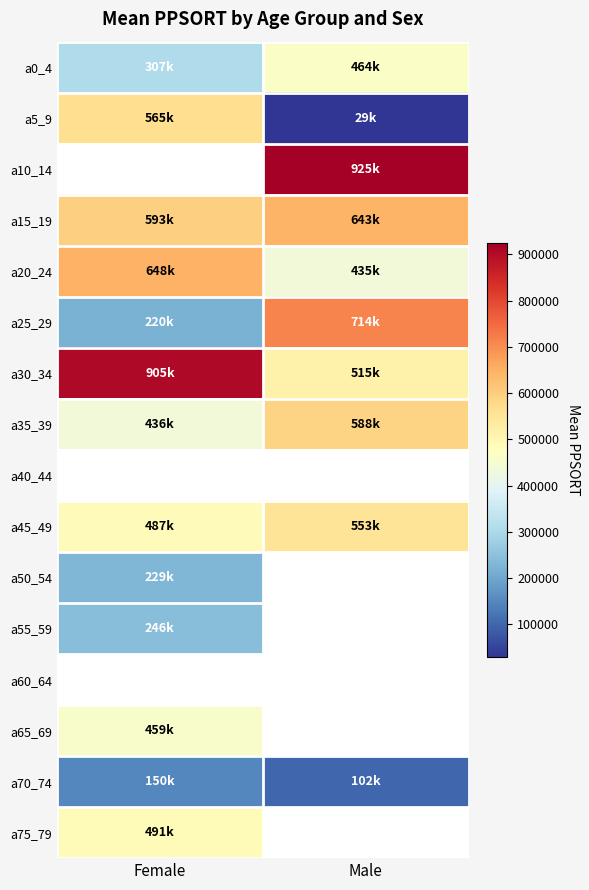

Between Female and Male, which is larger?

Male